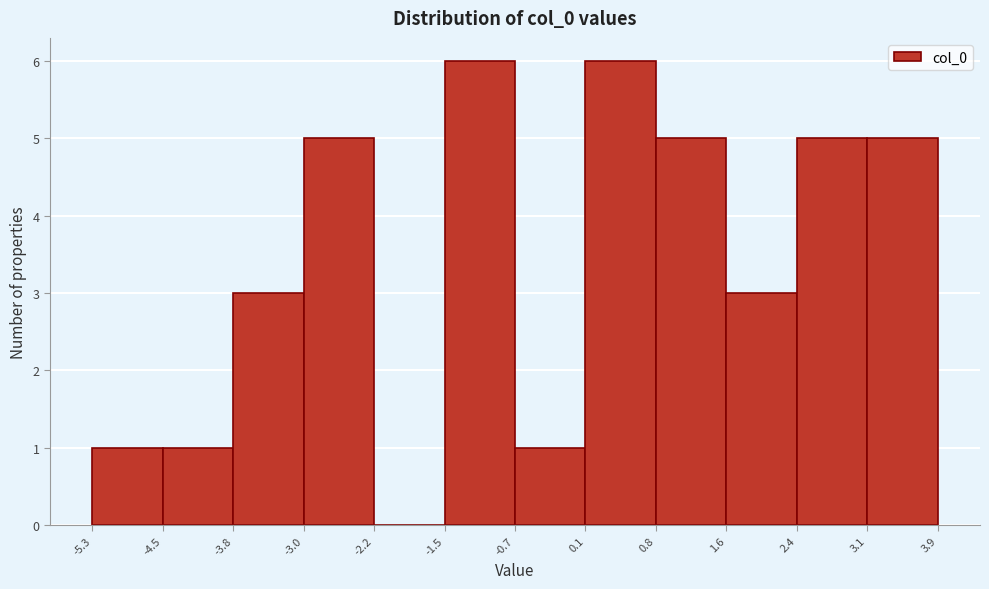

How tall is the bar that spans 2.4 to 3.1 on the x-axis? The values are not printed on the chart, so give them approximately, as read against the axis.

5